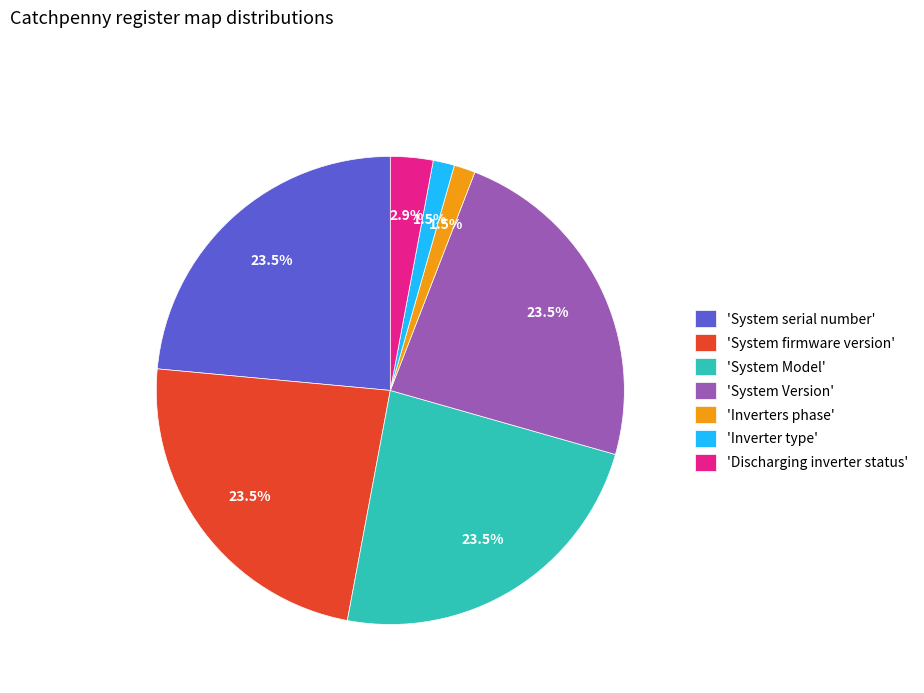

What is the ratio of the value at 'System Model' to the value at 'System Version'?

1.0